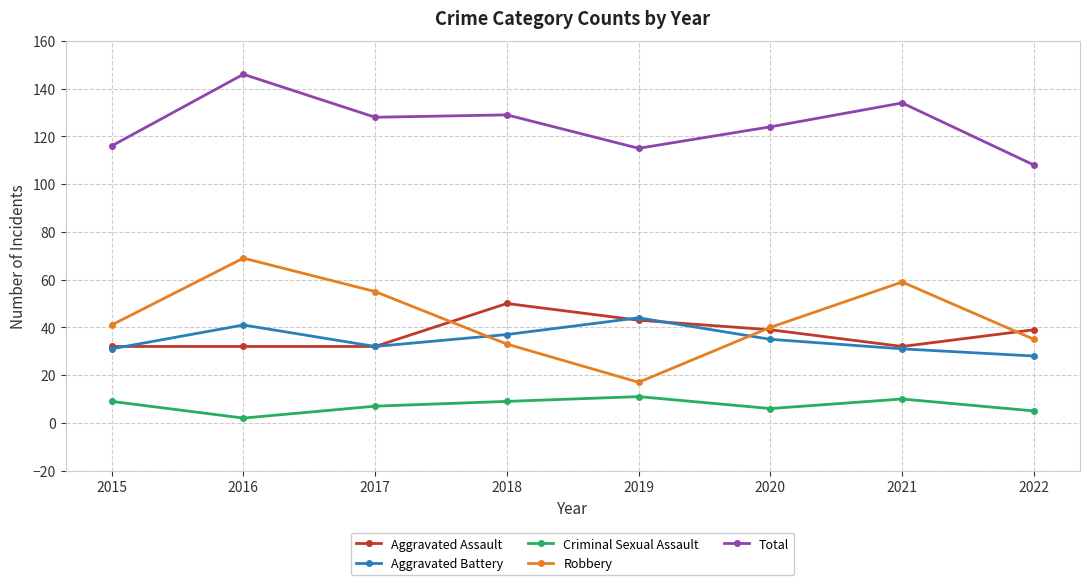

Between which two adjacent categories do Aggravated Battery and Robbery first intersect?

2017 and 2018